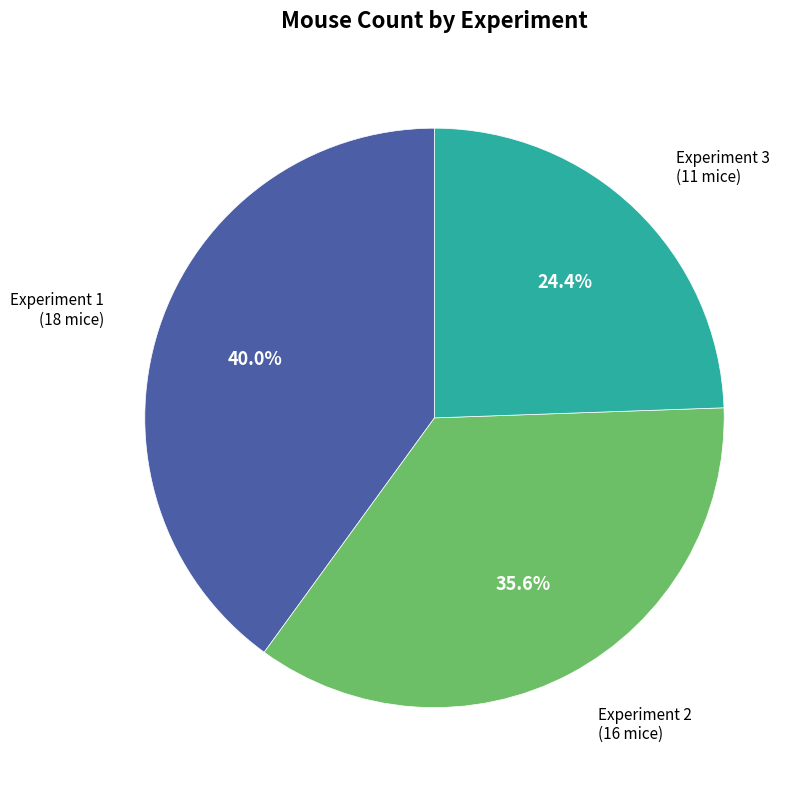

Is it true that Experiment 1 is 34% of the pie?

False